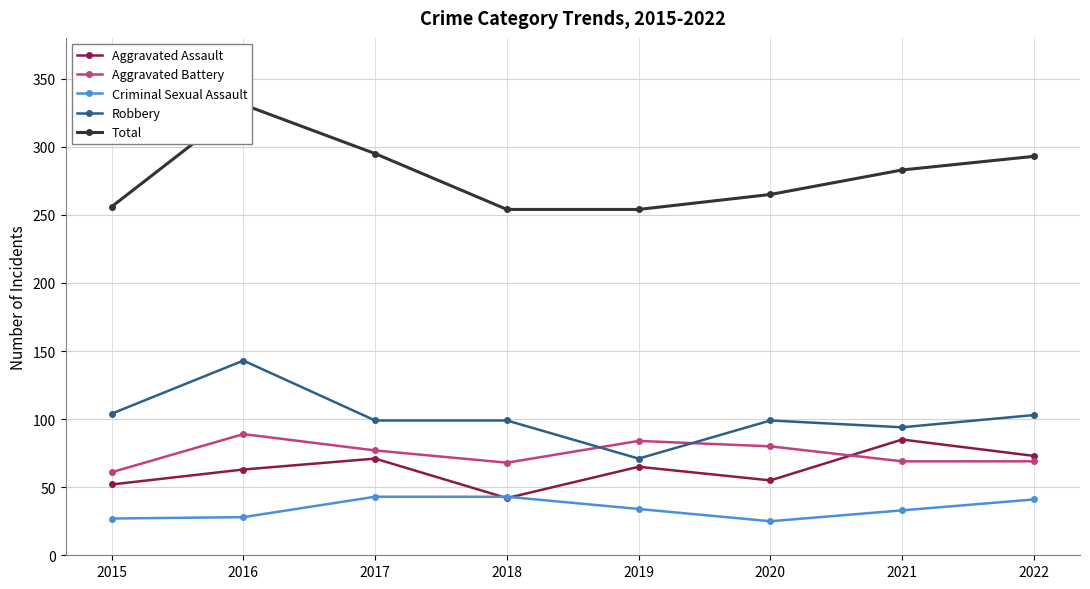

How many times do Robbery and Aggravated Battery cross each other?

2